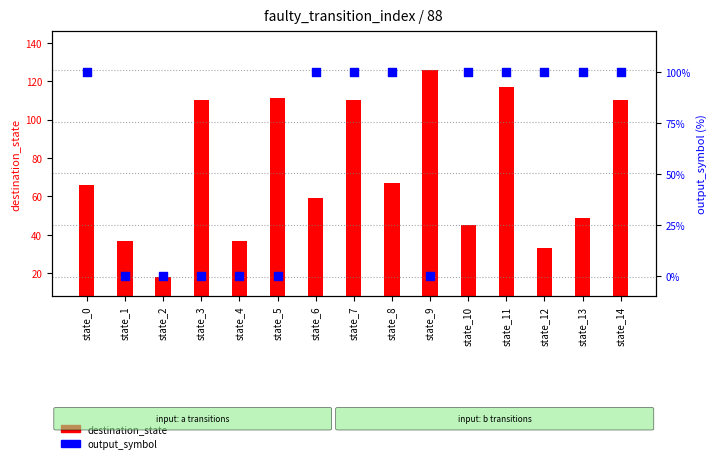

What is the total value across all series at state_2?

18